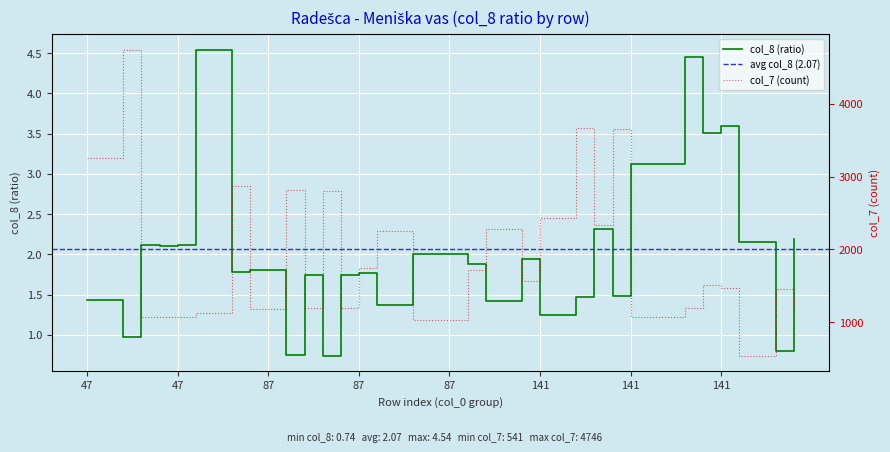

True or false: col_7 has a value of 2823.0 at 87.

True